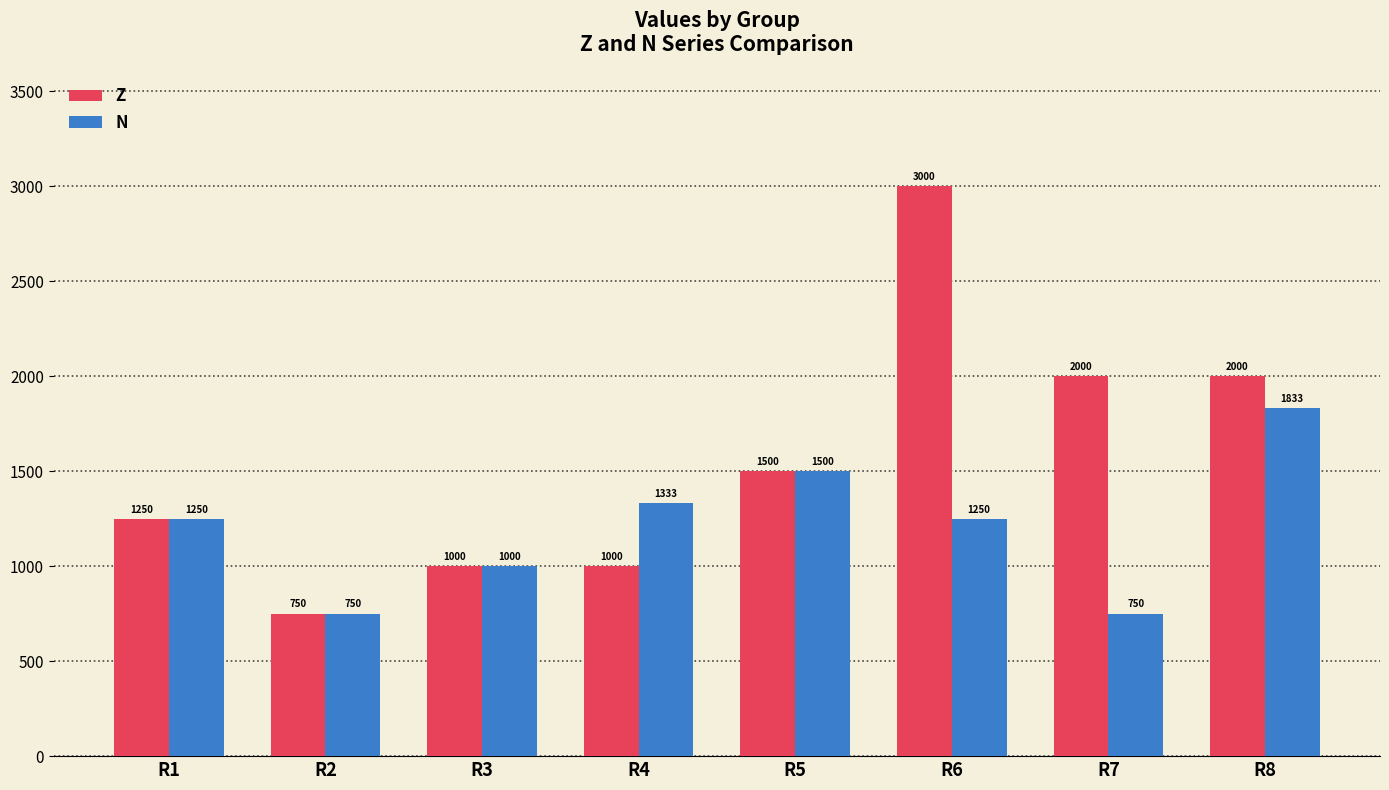

What is the difference between the maximum and minimum values in the Z series?

2250.0